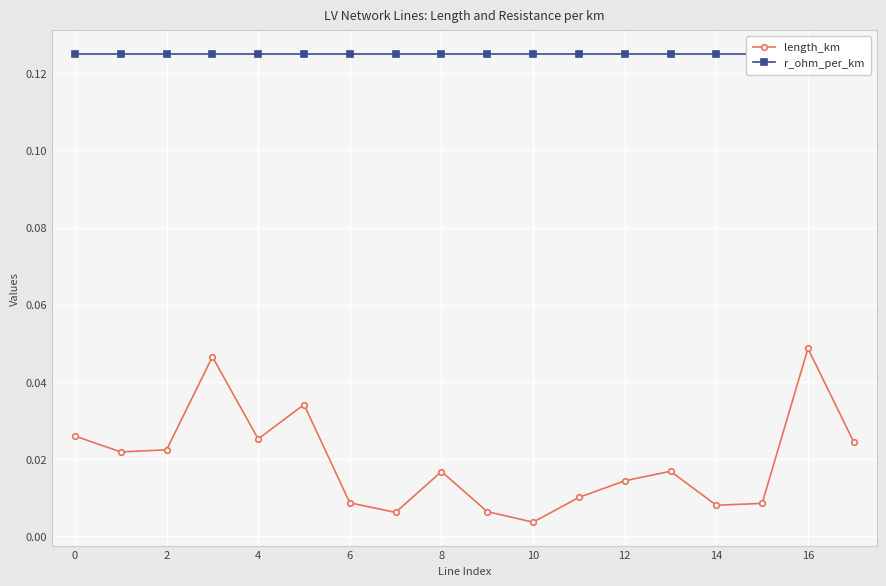

In length_km, how many points are higher than both neighbors (excluding endpoints)?

5